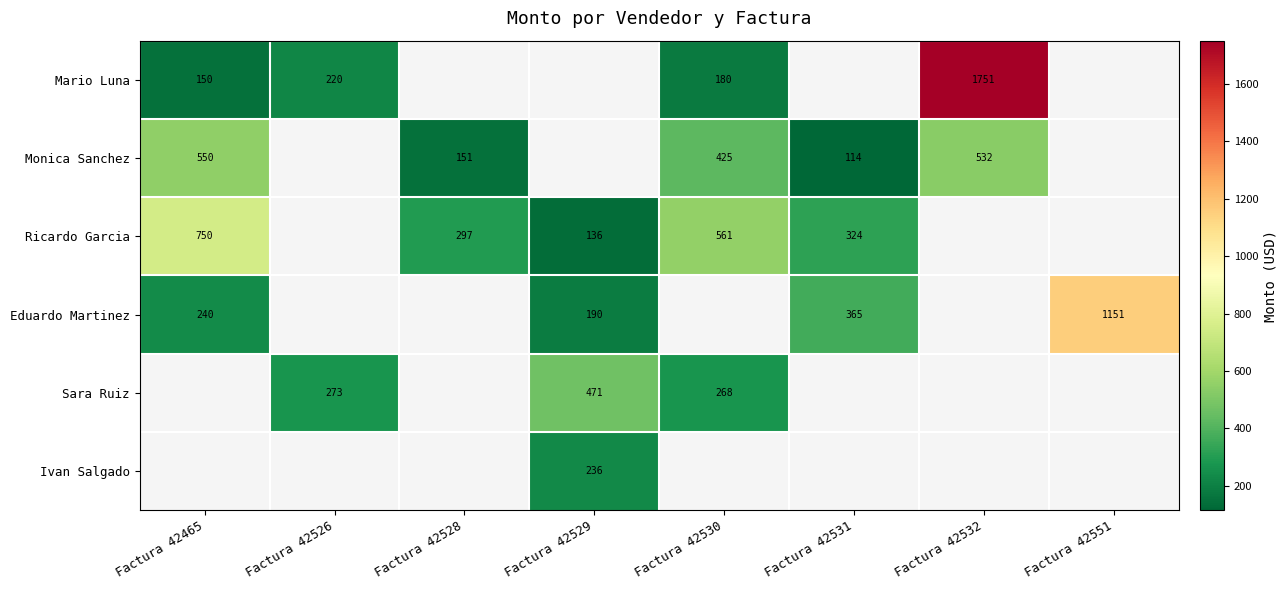

The Eduardo Martinez series shows 240 at Factura 42465. True or false?

True